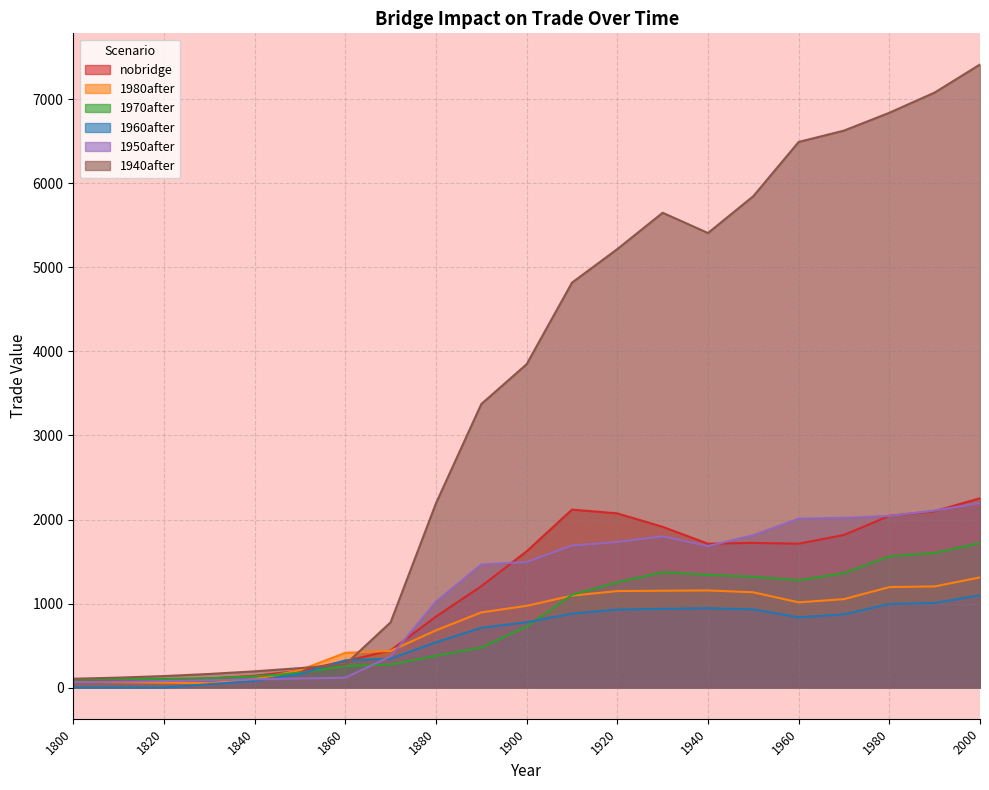

What is the sum of all 1980after values?

15410.2